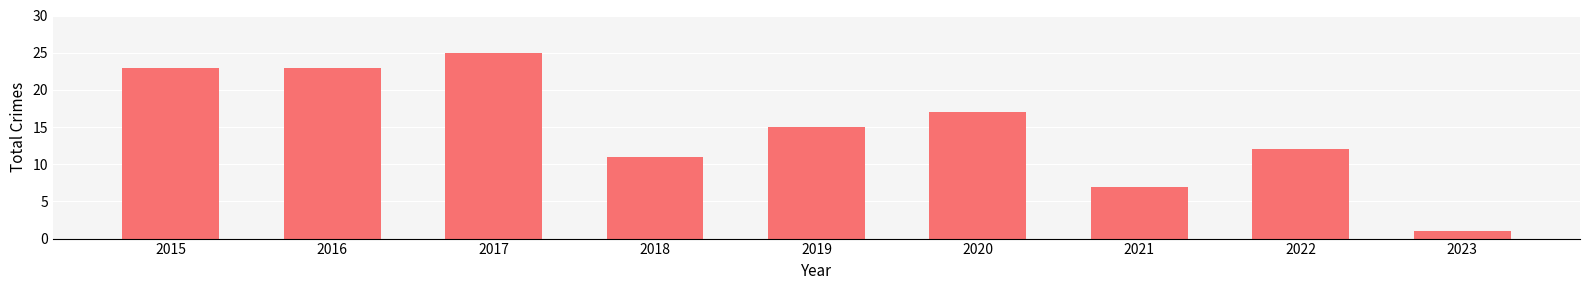

Approximately how many times larger is the value at 2021 compared to 2019?

0.5